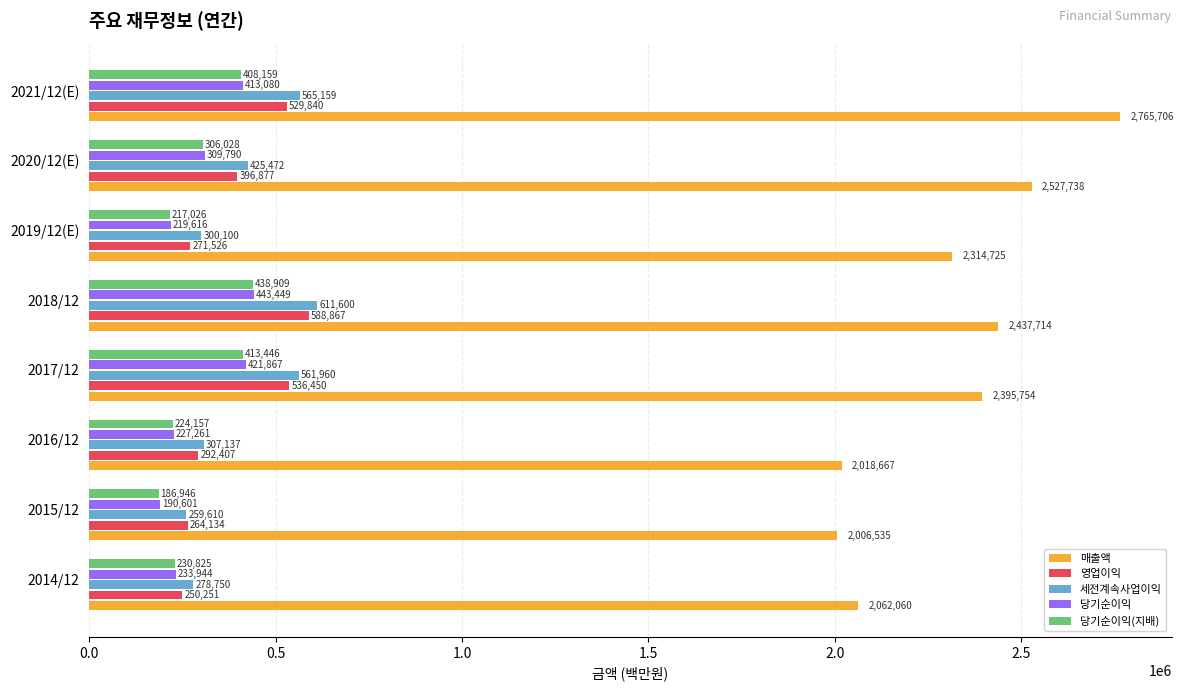

At which label is 세전계속사업이익 closest to 435605?

2020/12(E)